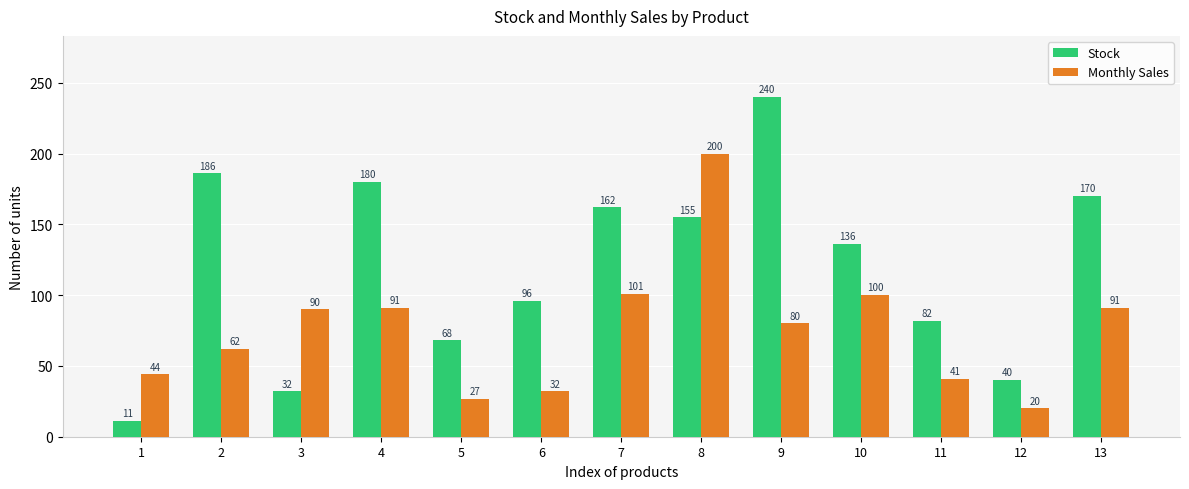

How many values in the Monthly Sales series are below 80?

6